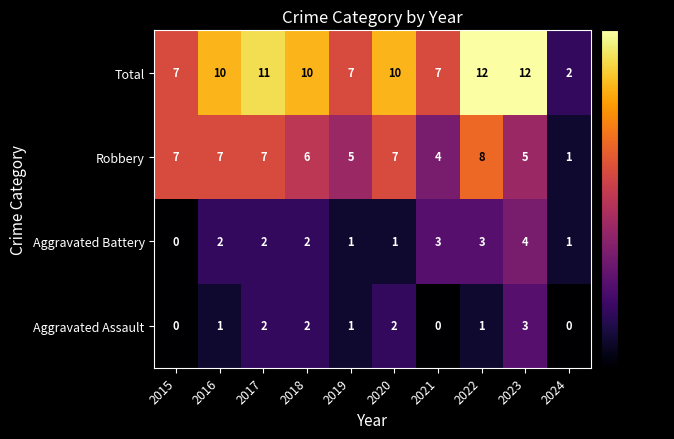

Which series has the largest total across all categories?

Total